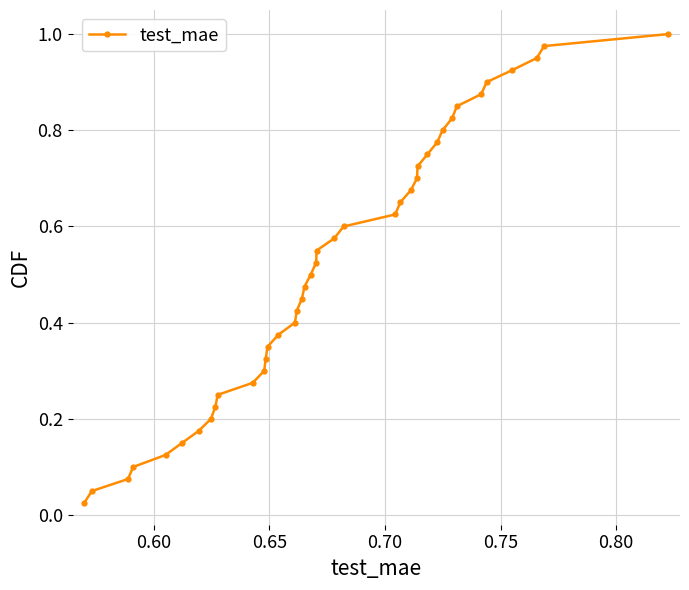

True or false: the data has more than 1 interior local peaks.

False